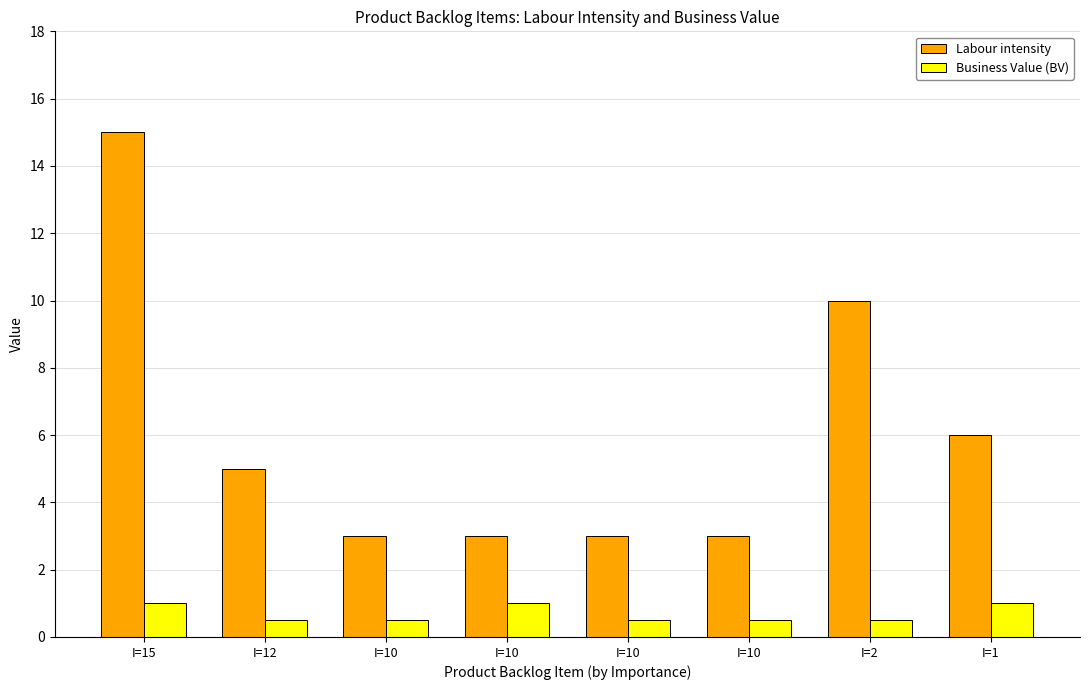

What are all the series names shown in the legend?

Labour intensity, Business Value (BV)